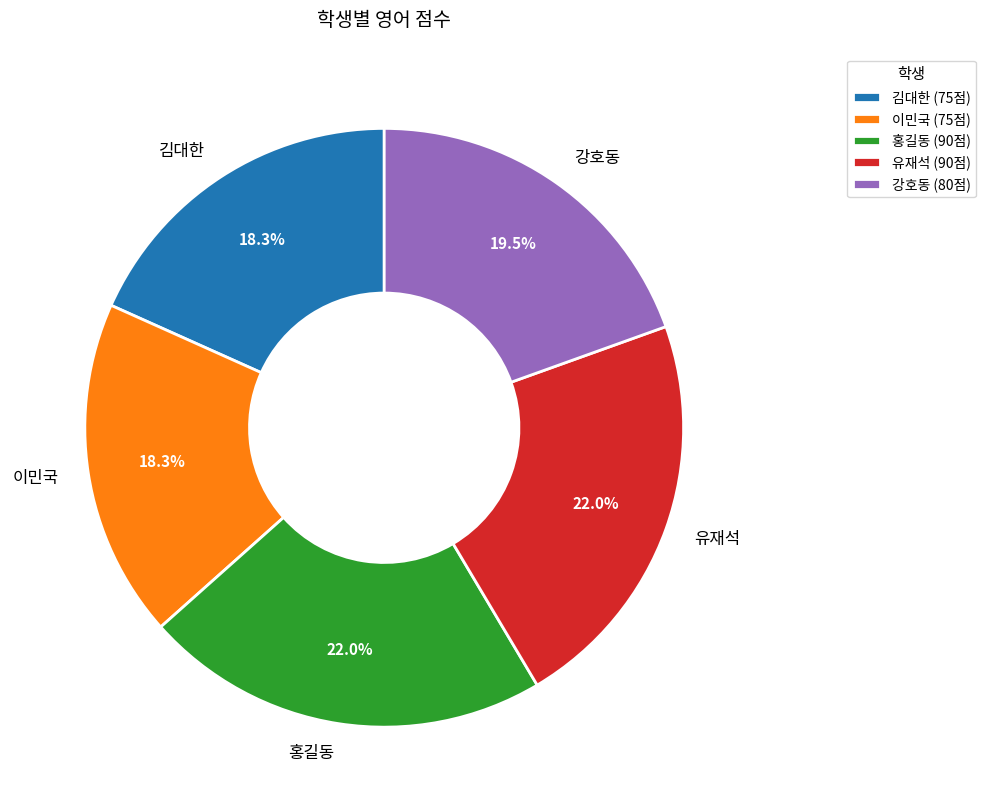

Between 유재석 and 김대한, which is larger?

유재석